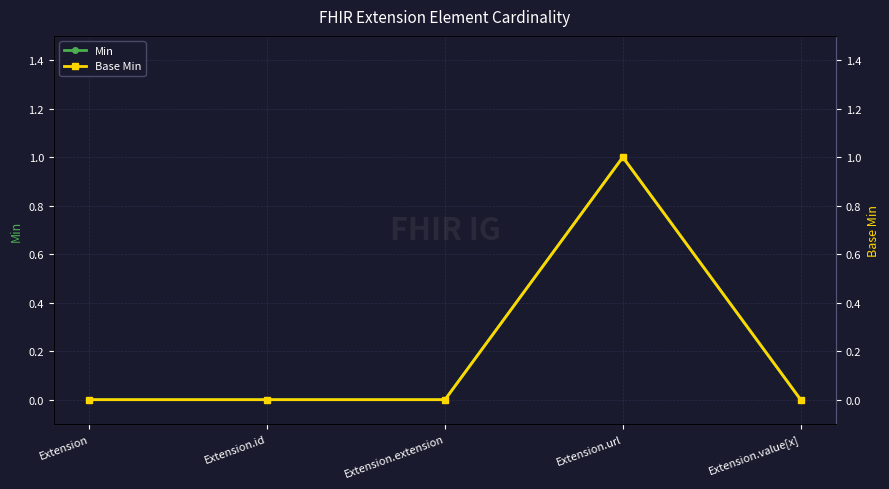

Reading left to right, list all the values displayed in this chart.

Min: 0	0	0	1	0
Base Min: 0	0	0	1	0